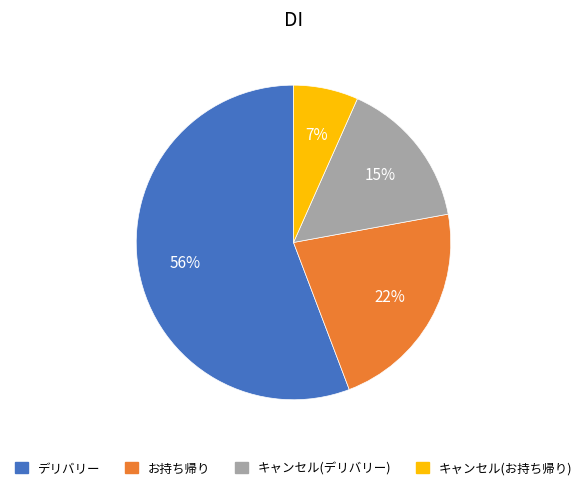

Which category has the smallest portion of the pie?

キャンセル(お持ち帰り)